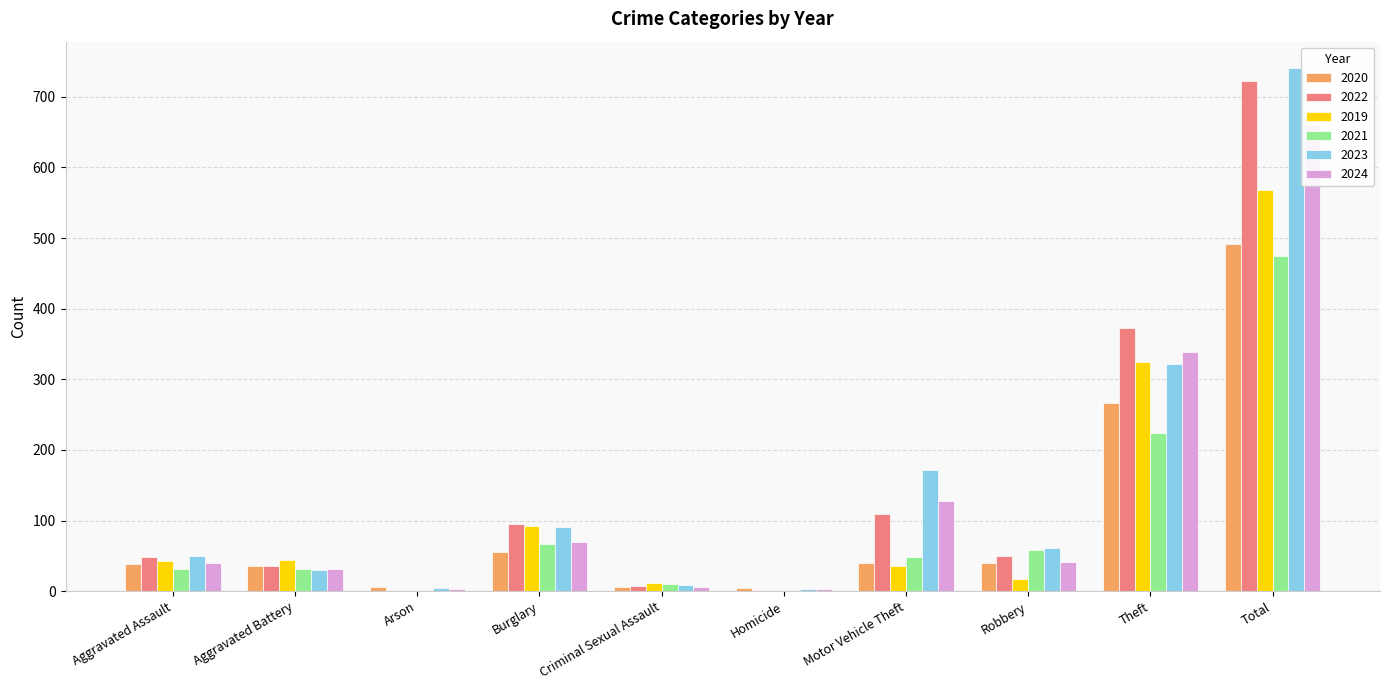

Which category has the highest value across all series?

Total